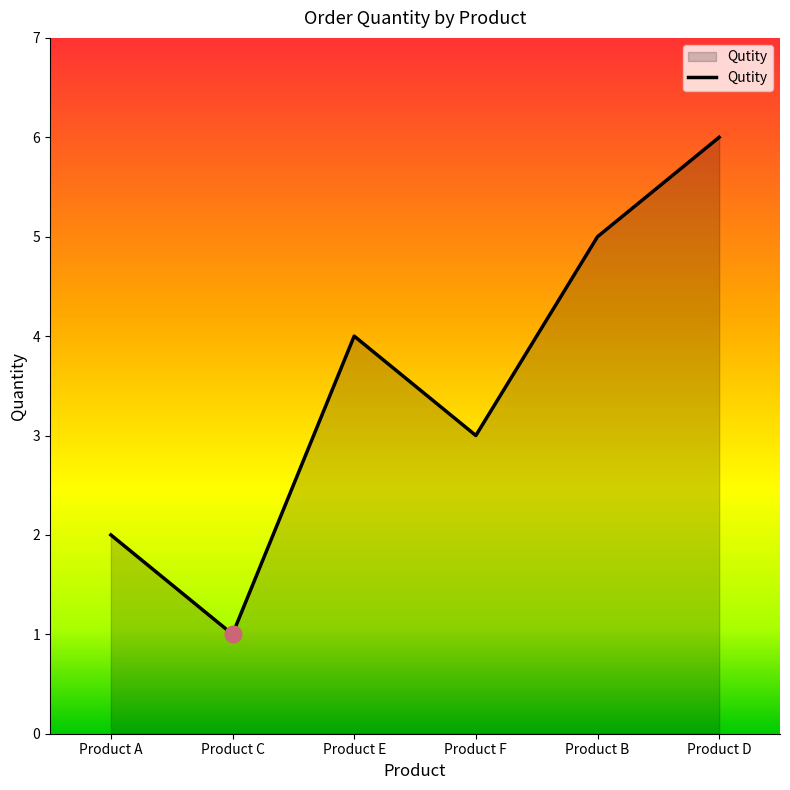

Between Product E and Product D, which is larger?

Product D